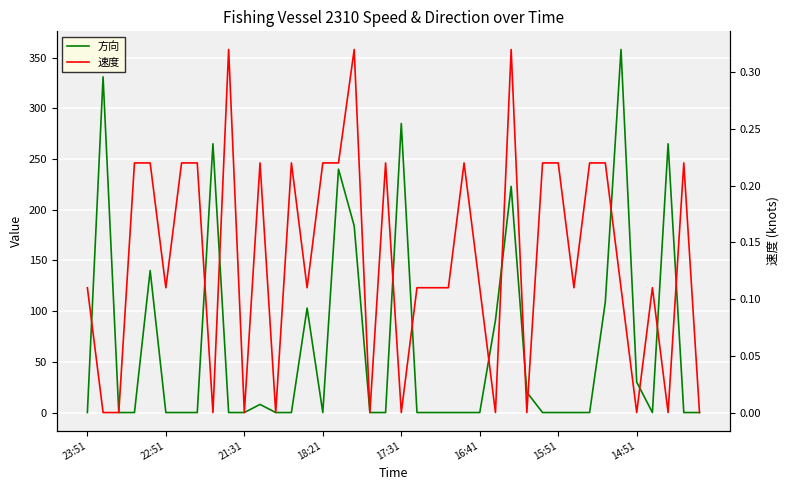

Reading right to left, extract all data points from this chart.

方向: 0.0	0.0	265.0	0.0	30.0	358.0	109.0	0.0	0.0	0.0	0.0	20.0	223.0	91.0	0.0	0.0	0.0	0.0	0.0	285.0	0.0	0.0	184.0	240.0	0.0	103.0	0.0	0.0	8.0	0.0	0.0	265.0	0.0	0.0	0.0	140.0	0.0	0.0	331.0	0.0
速度: 0.0	0.2	0.0	0.1	0.0	0.1	0.2	0.2	0.1	0.2	0.2	0.0	0.3	0.0	0.1	0.2	0.1	0.1	0.1	0.0	0.2	0.0	0.3	0.2	0.2	0.1	0.2	0.0	0.2	0.0	0.3	0.0	0.2	0.2	0.1	0.2	0.2	0.0	0.0	0.1